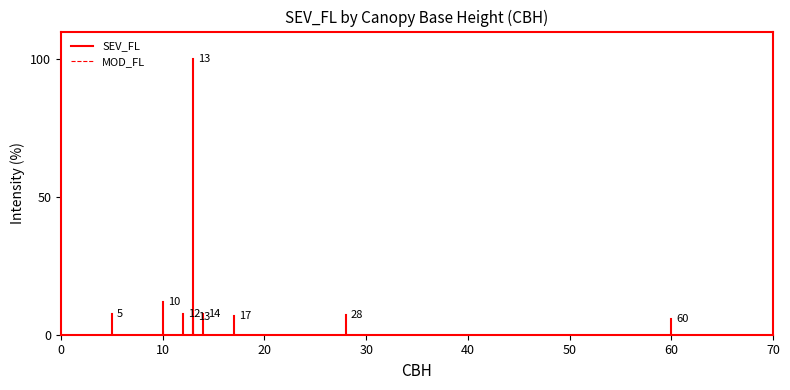

Which series changed the most between 0 and 10?

SEV_FL